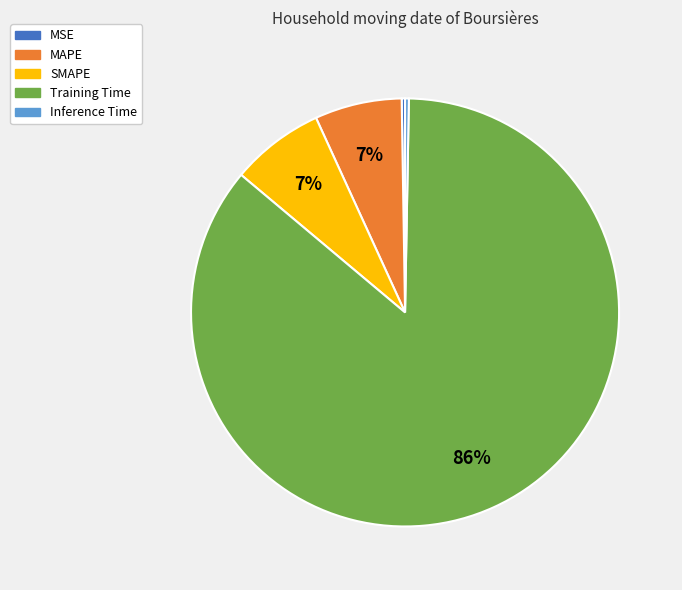

To the nearest percent, what is the combined percentage of MAPE and Inference Time?

7%